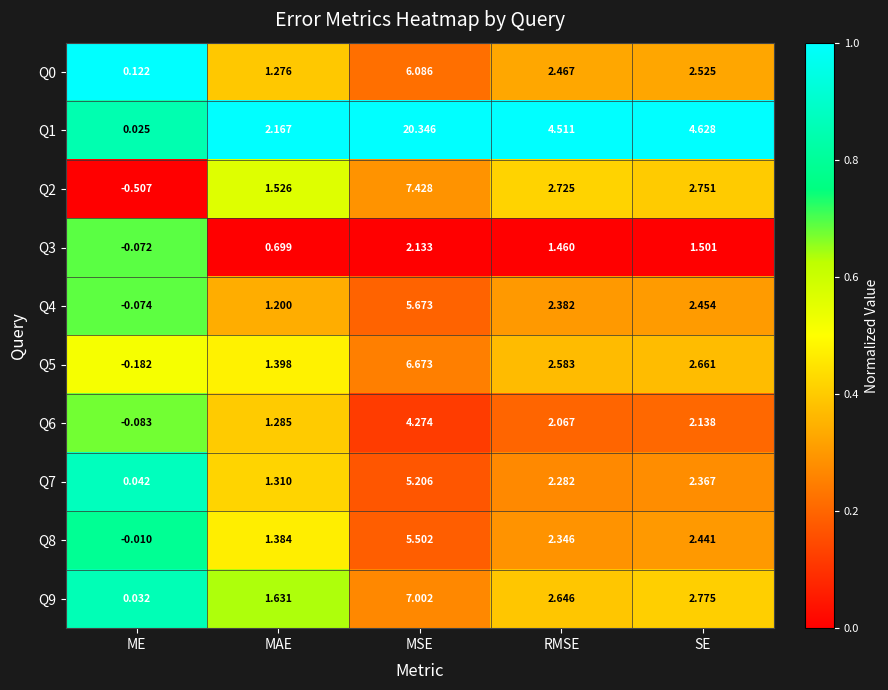

Where is Q1 nearest to the value 10?

SE